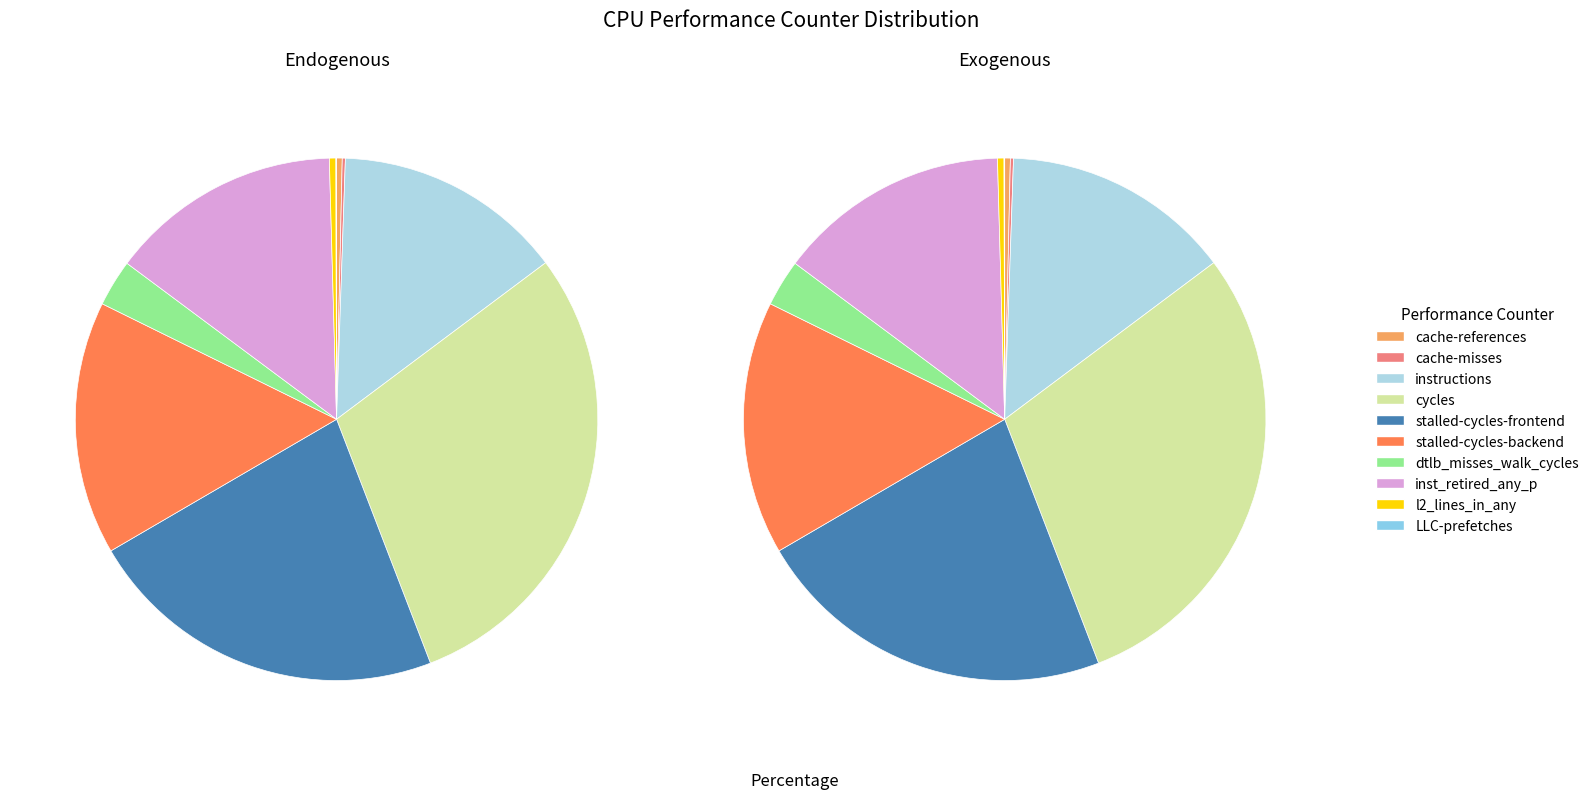

Is inst_retired_any_p the majority of the pie?

No